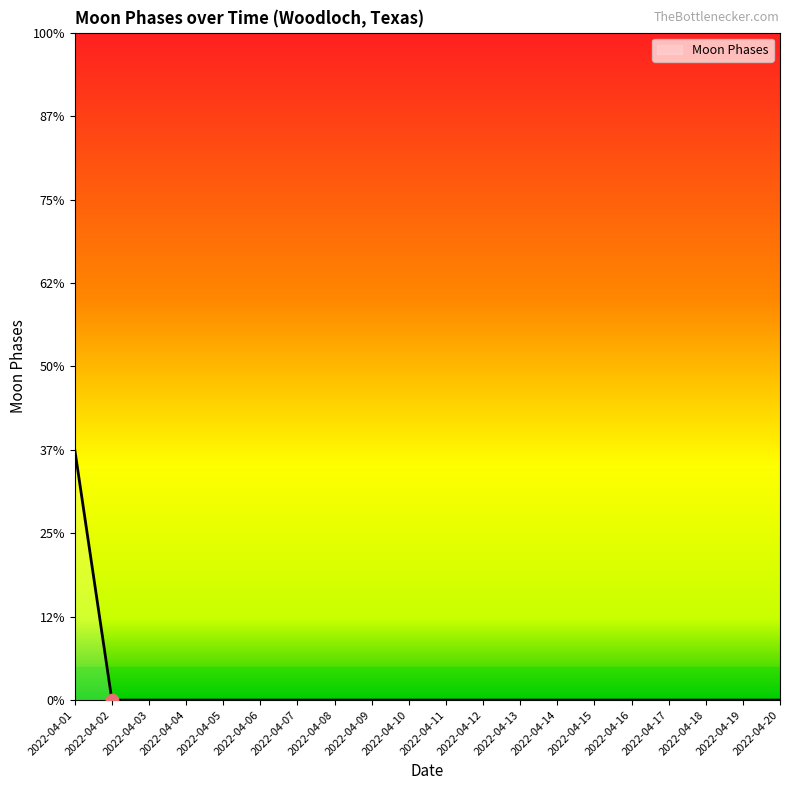

Between 2022-04-07 and 2022-04-12, which is larger?

2022-04-07